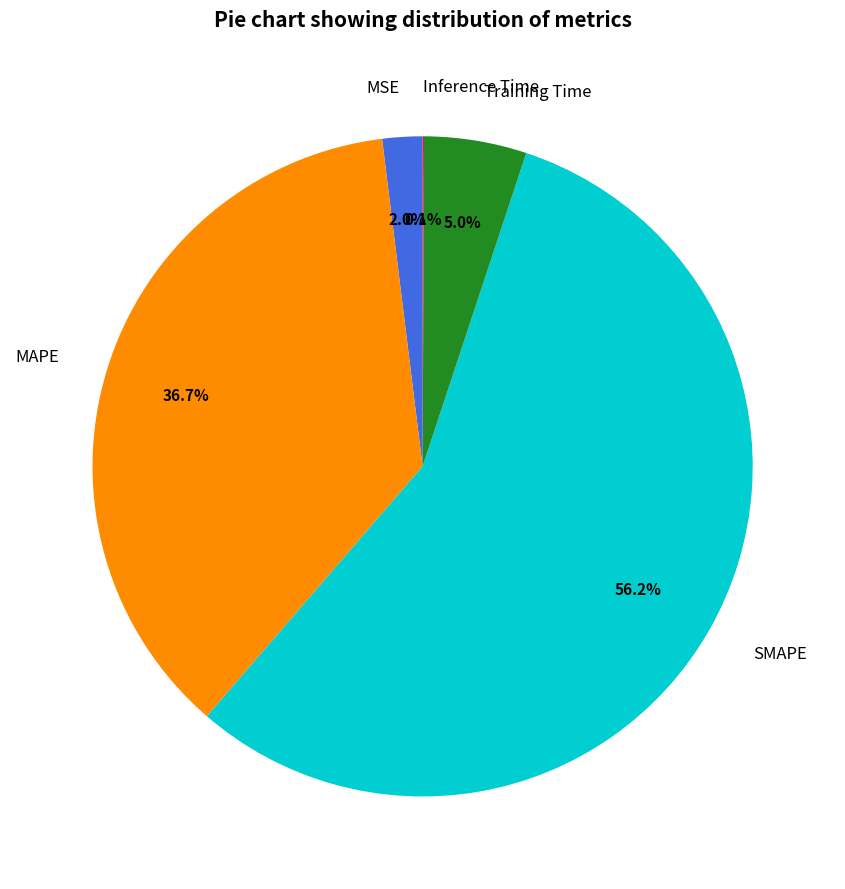

What is the total percentage of MSE and SMAPE?

58.2%